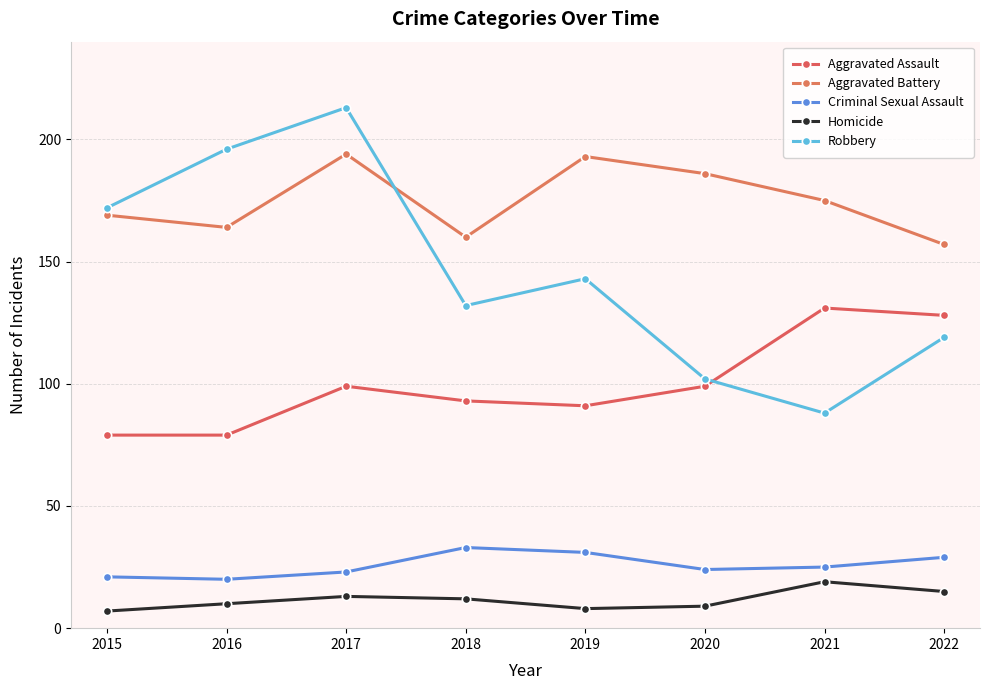

What is the spread (max minus min) of values at 2017?

200